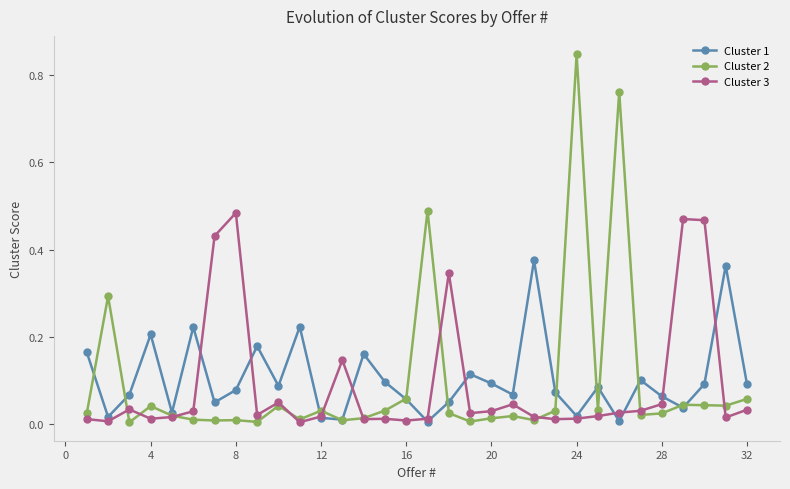

Is this an area chart (filled region under the line)?

No